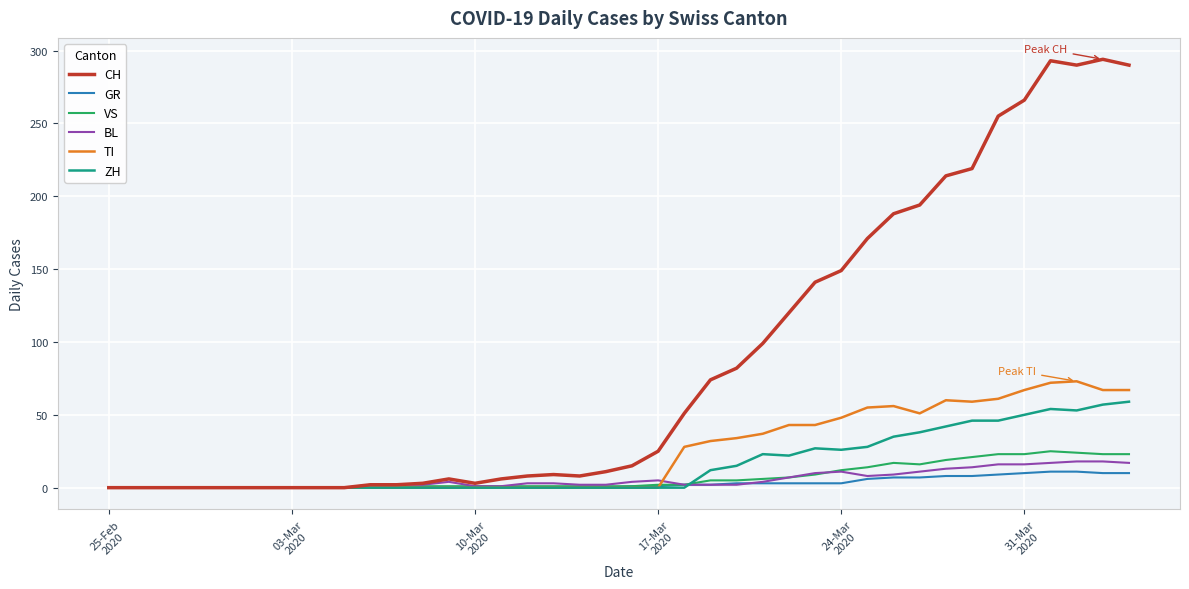

Is this an area chart (filled region under the line)?

No